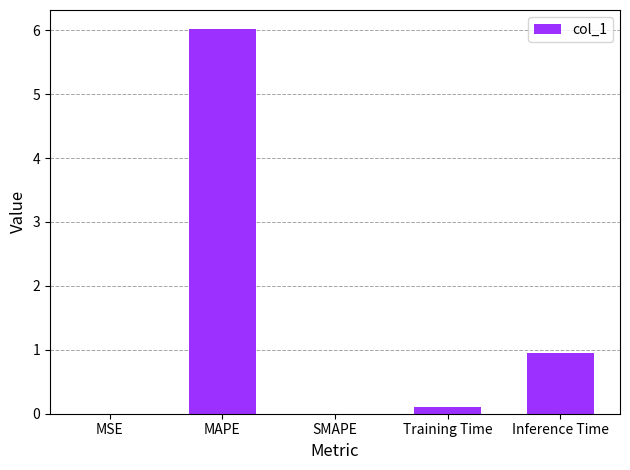

Which has a higher value, Inference Time or Training Time?

Inference Time